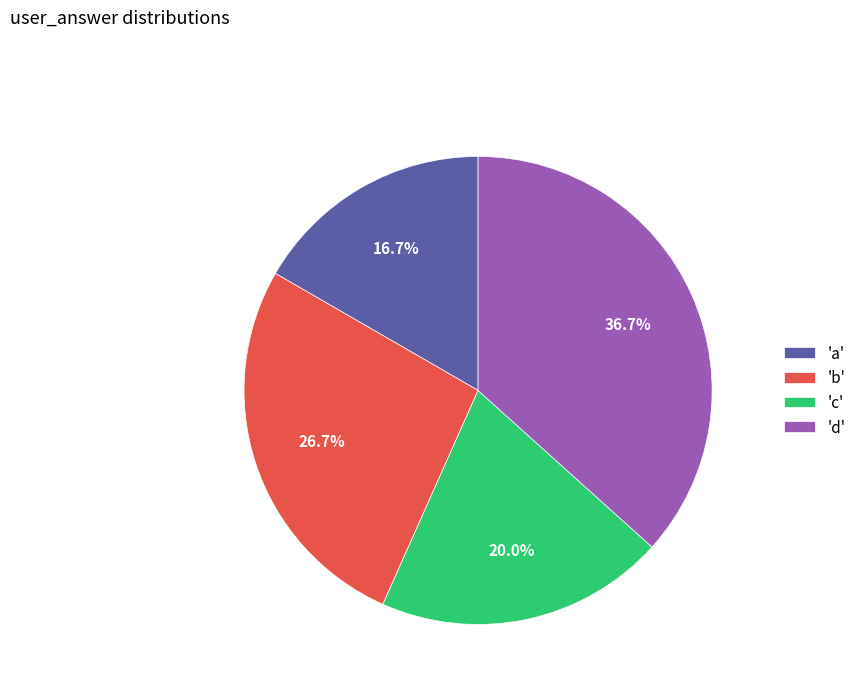

Combined, do 'd' and 'b' account for over 50%?

Yes